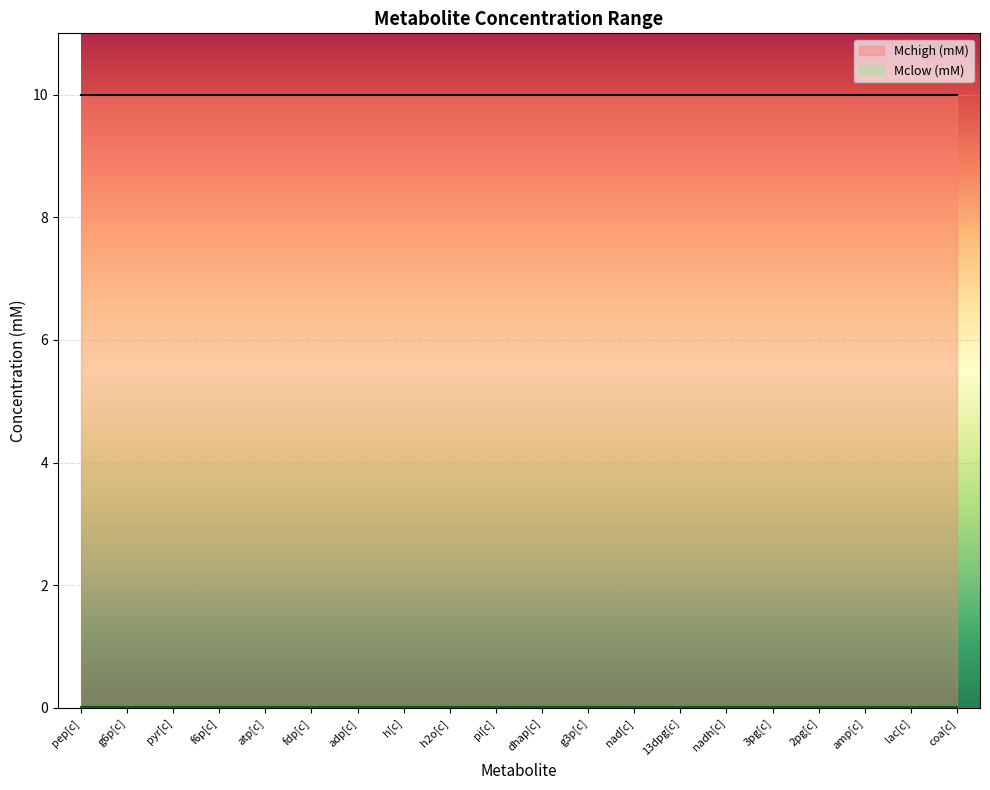

What are all the series names shown in the legend?

Mclow (mM), Mchigh (mM)